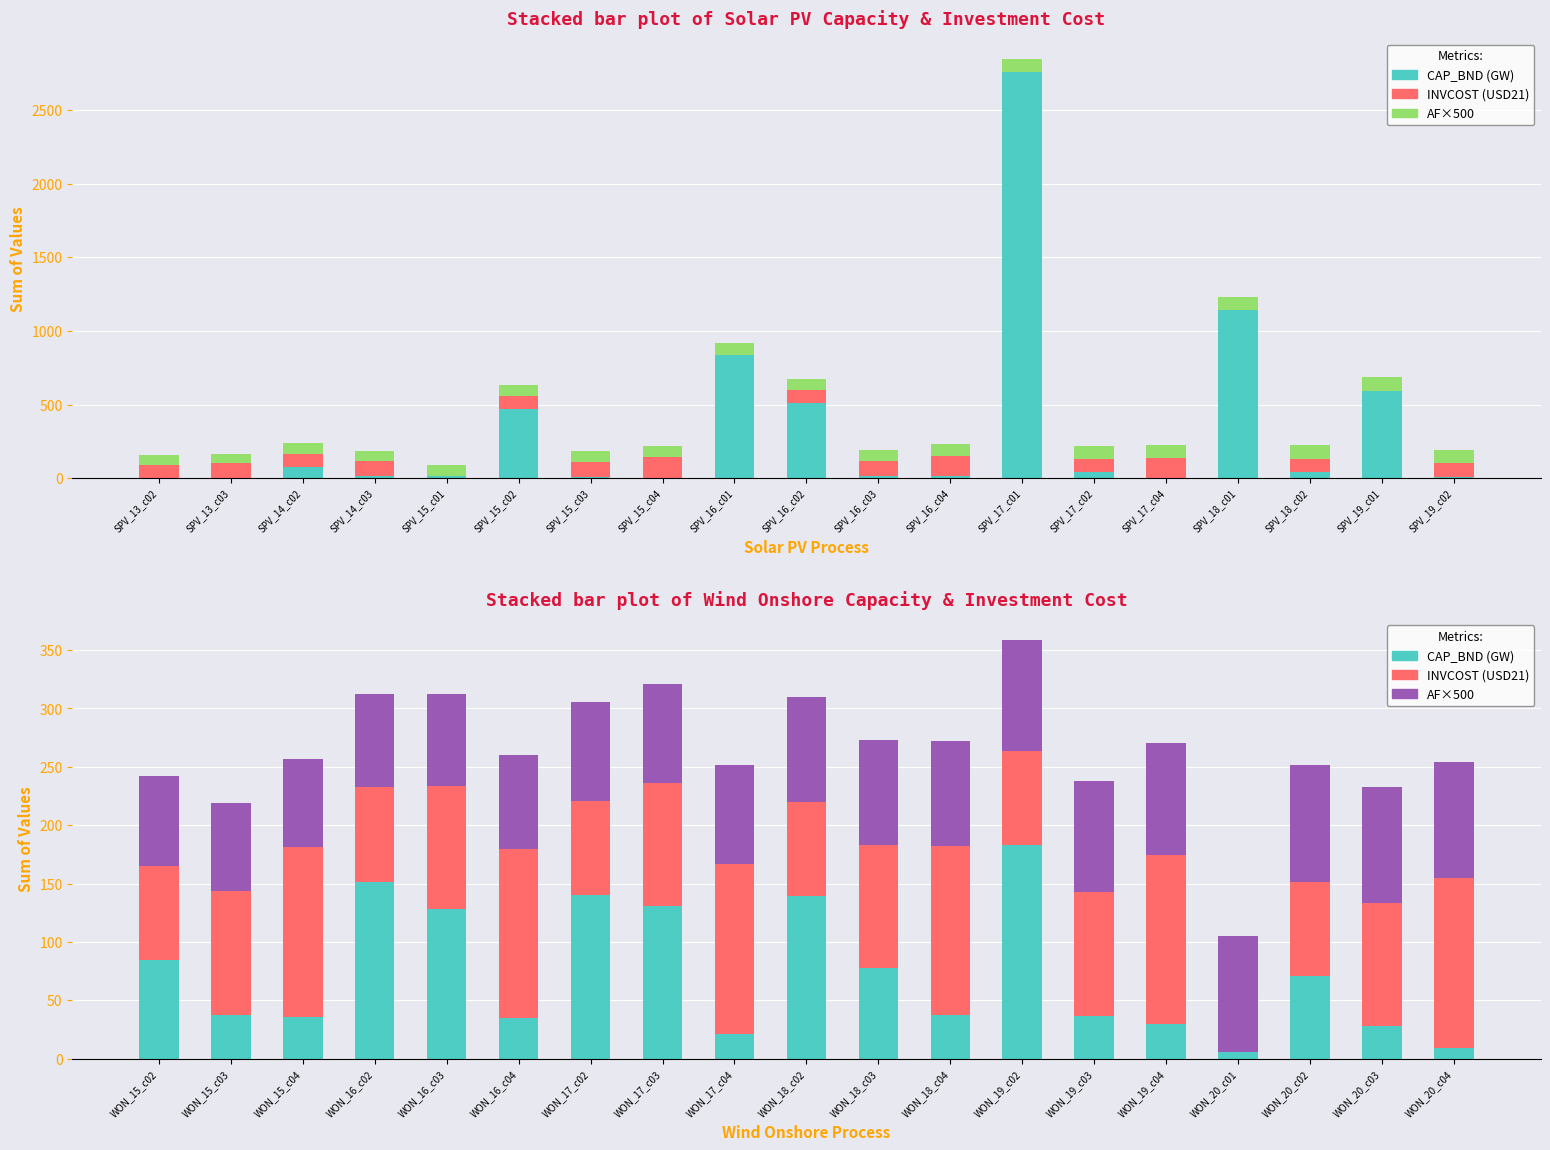

At which category is the sum across all series the highest?

WON_19_c02